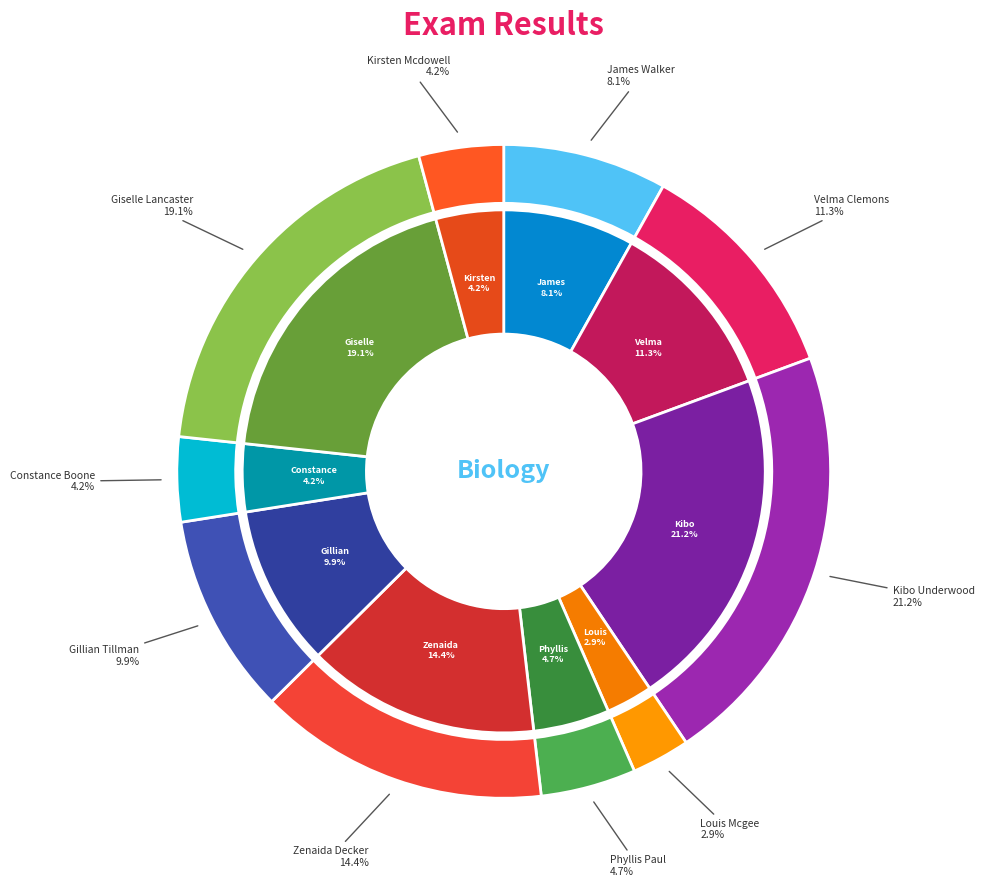

To the nearest percent, what is the combined percentage of Louis Mcgee and Giselle Lancaster?

22%